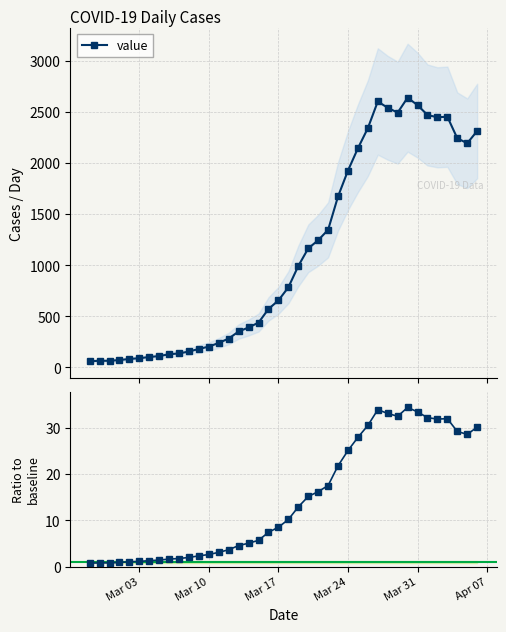

True or false: value has more than 1 interior local peaks.

True